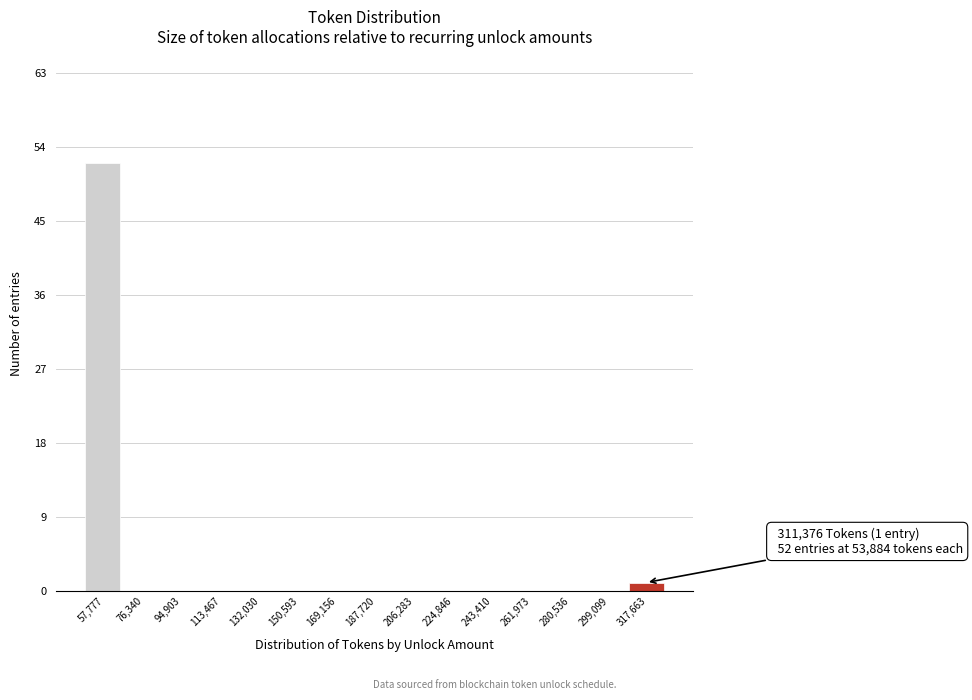

Over which range of the x-axis is the bar tallest?

48000 to 68000